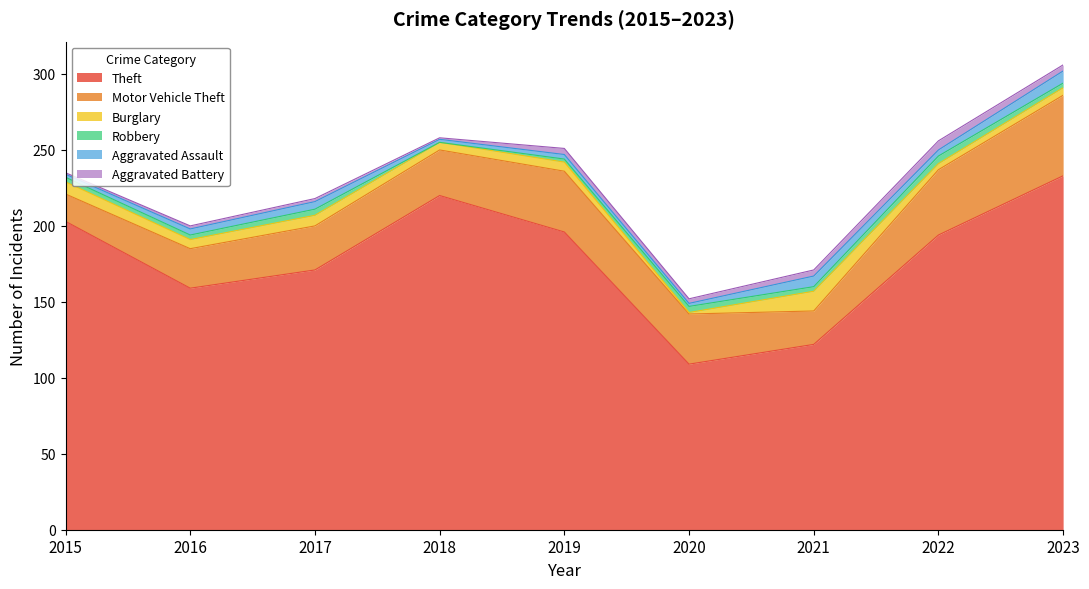

The Aggravated Assault series shows 2 at 2015. True or false?

True